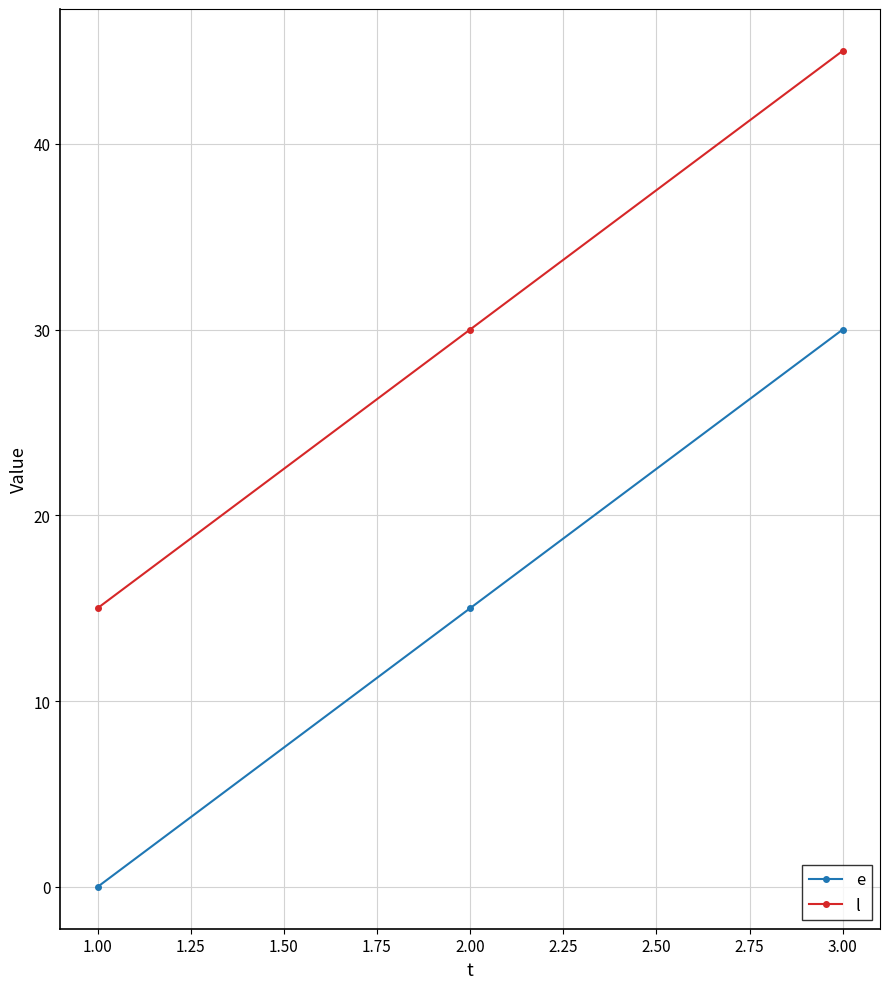

True or false: l has a value of 15 at 1.00.

True